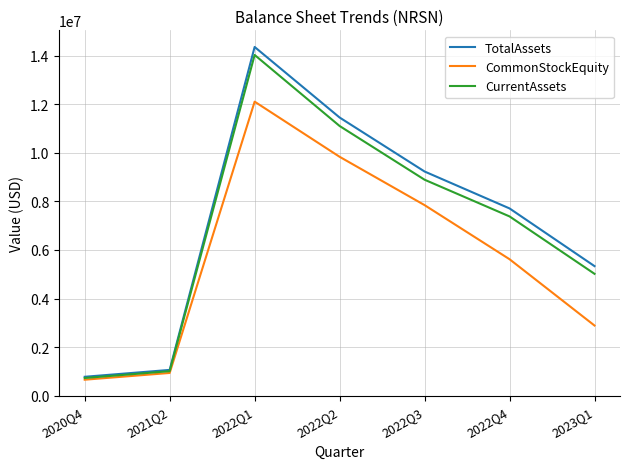

The value of CommonStockEquity at 2022Q3 is 12938013. True or false?

False